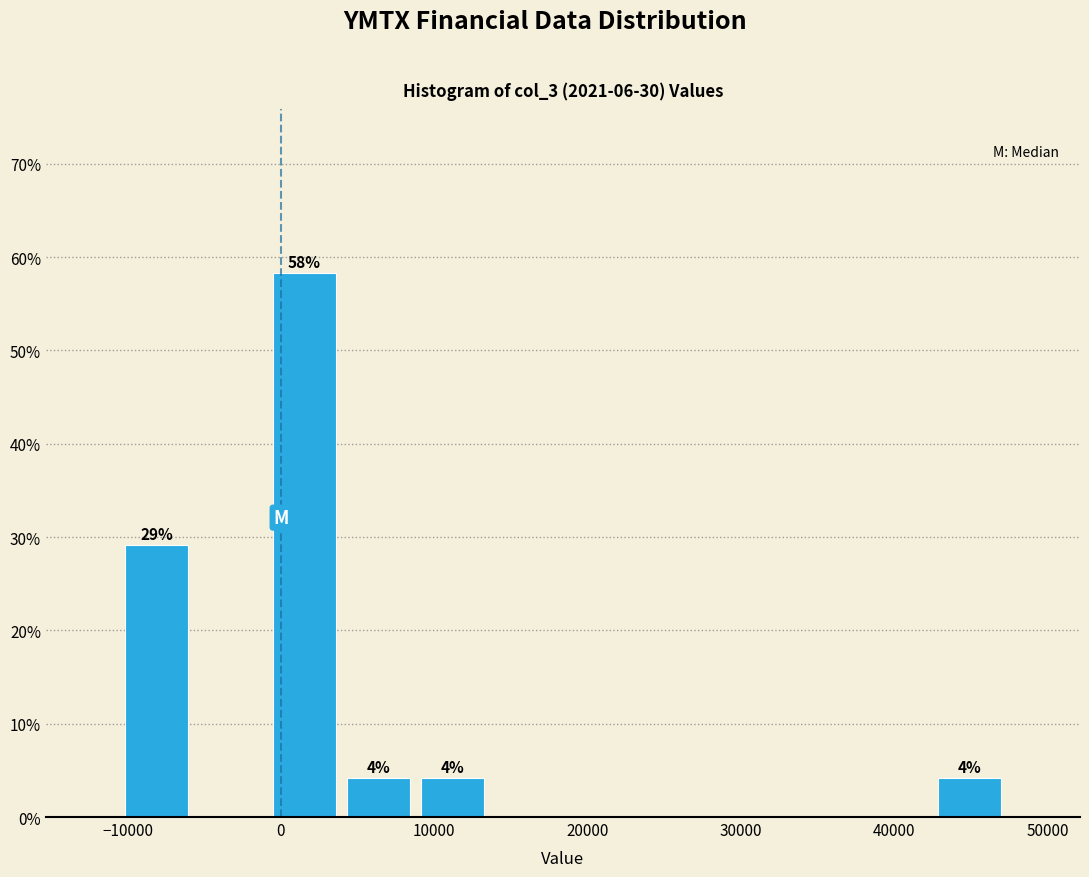

Over which range of the x-axis is the bar tallest?

-1000 to 4000